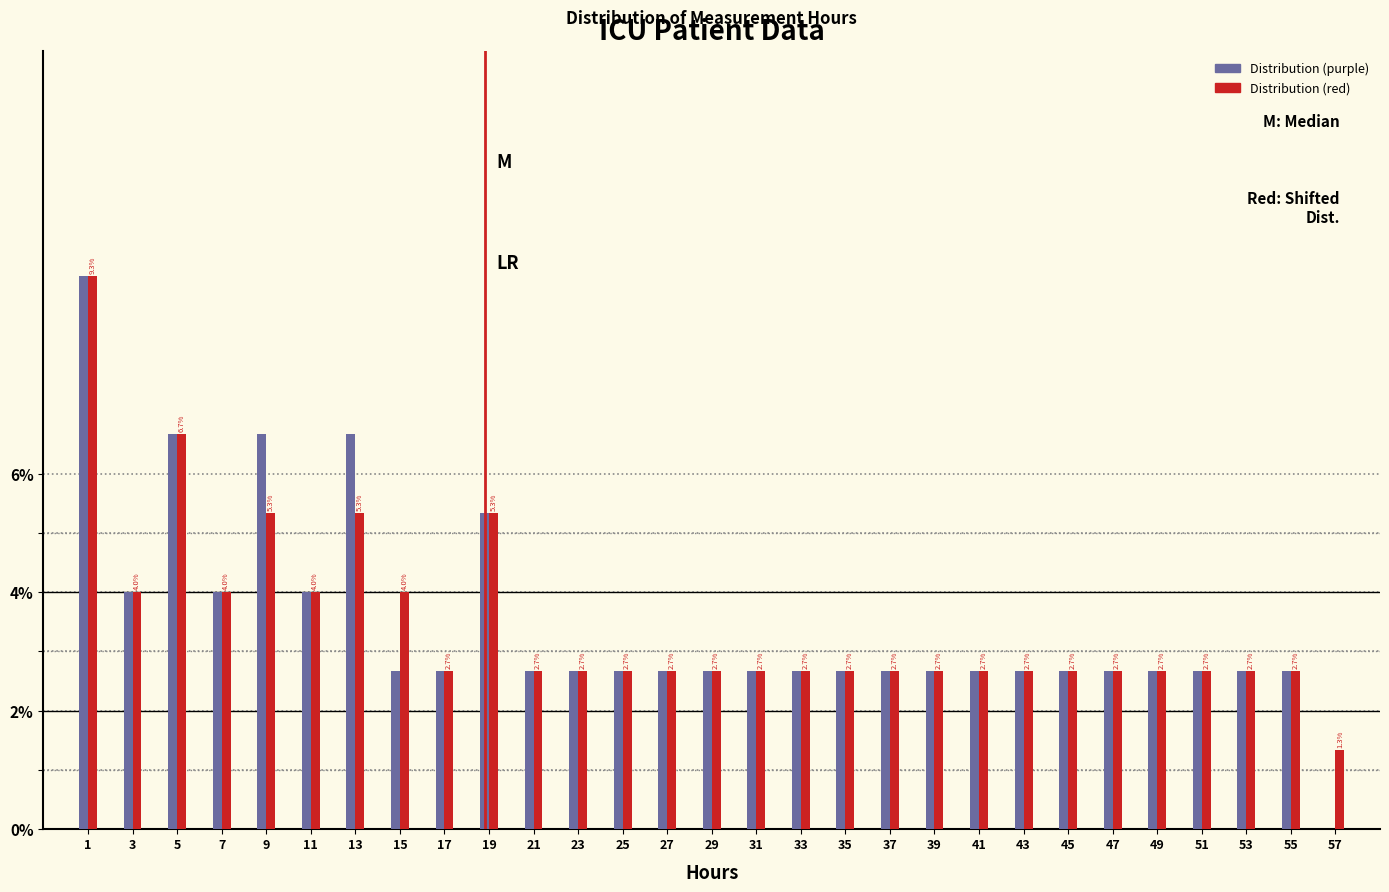

Reading right to left, transcribe all the data shown in this chart.

Distribution (purple): 57=0.0	55=2.7	53=2.7	51=2.7	49=2.7	47=2.7	45=2.7	43=2.7	41=2.7	39=2.7	37=2.7	35=2.7	33=2.7	31=2.7	29=2.7	27=2.7	25=2.7	23=2.7	21=2.7	19=5.3	17=2.7	15=2.7	13=6.7	11=4.0	9=6.7	7=4.0	5=6.7	3=4.0	1=9.3
Distribution (red): 57=1.3	55=2.7	53=2.7	51=2.7	49=2.7	47=2.7	45=2.7	43=2.7	41=2.7	39=2.7	37=2.7	35=2.7	33=2.7	31=2.7	29=2.7	27=2.7	25=2.7	23=2.7	21=2.7	19=5.3	17=2.7	15=4.0	13=5.3	11=4.0	9=5.3	7=4.0	5=6.7	3=4.0	1=9.3